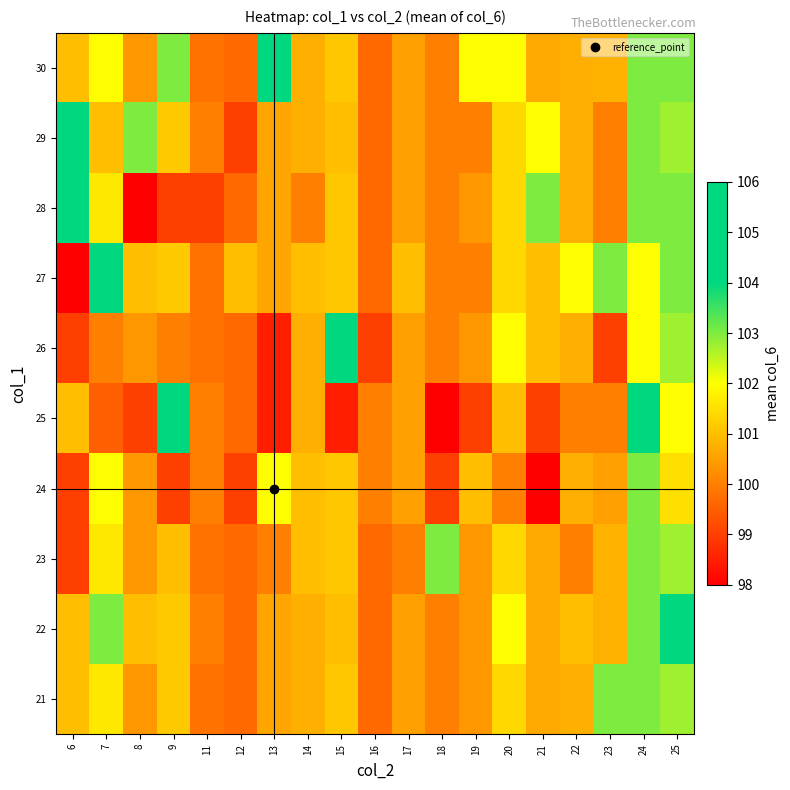

Which has a higher value, 6 or 23?

23